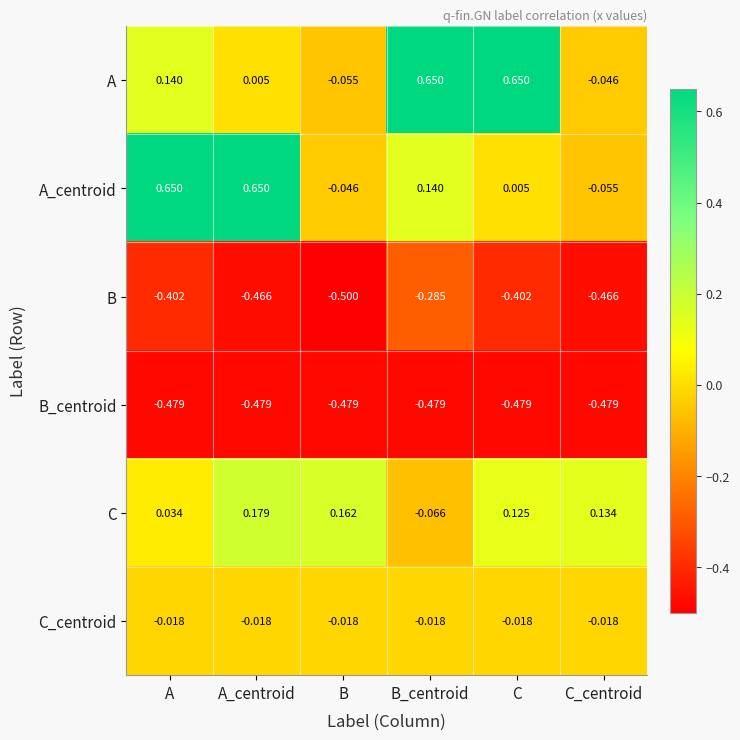

Rank the series at B from lowest to highest value.

B, B_centroid, A, A_centroid, C_centroid, C